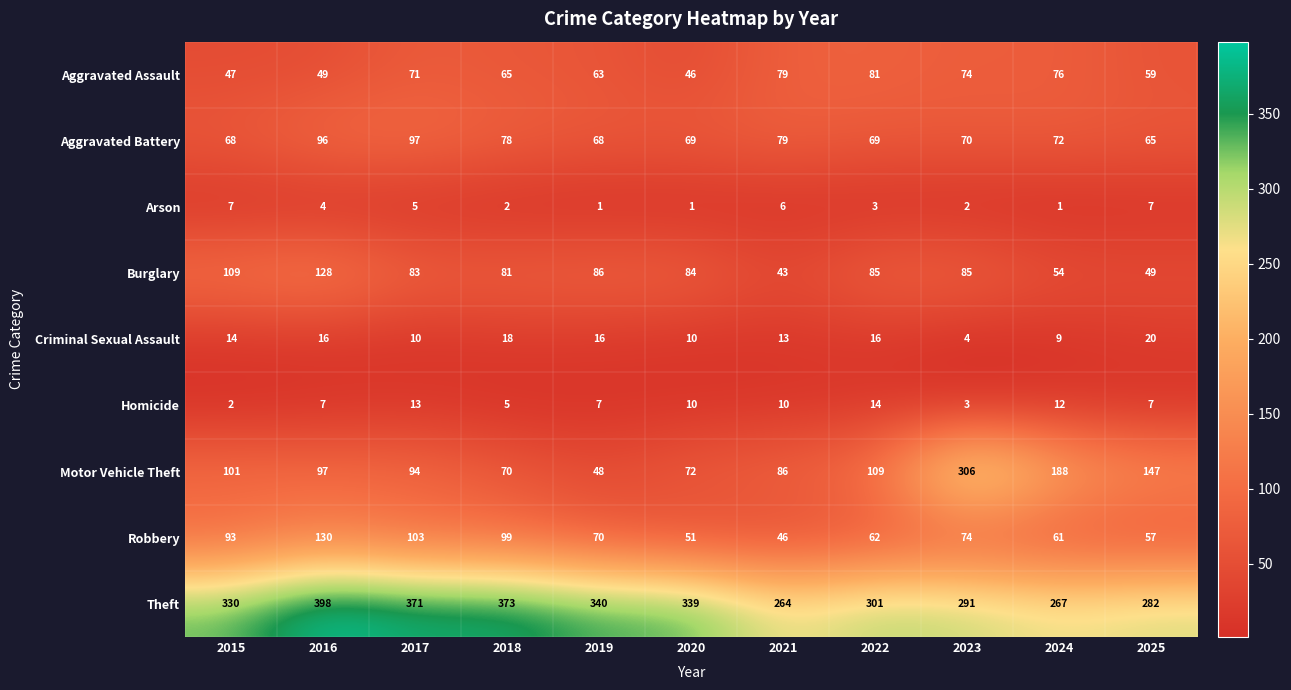

Which series has the widest spread of values?

Motor Vehicle Theft